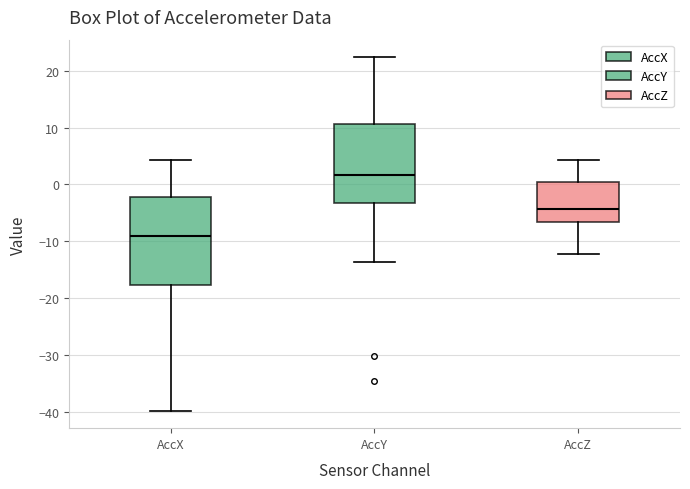

Reading left to right, transcribe this box plot: for each box, give where its median line is, the range the box spans, and where its two whiskers end, as read against the y-axis. The values are not printed on the chart, so give them approximately, as read against the axis.

AccX: median -9, box -18 to -2, whiskers -40 to 4
AccY: median 2, box -3 to 11, whiskers -14 to 22
AccZ: median -4, box -7 to 0, whiskers -12 to 4